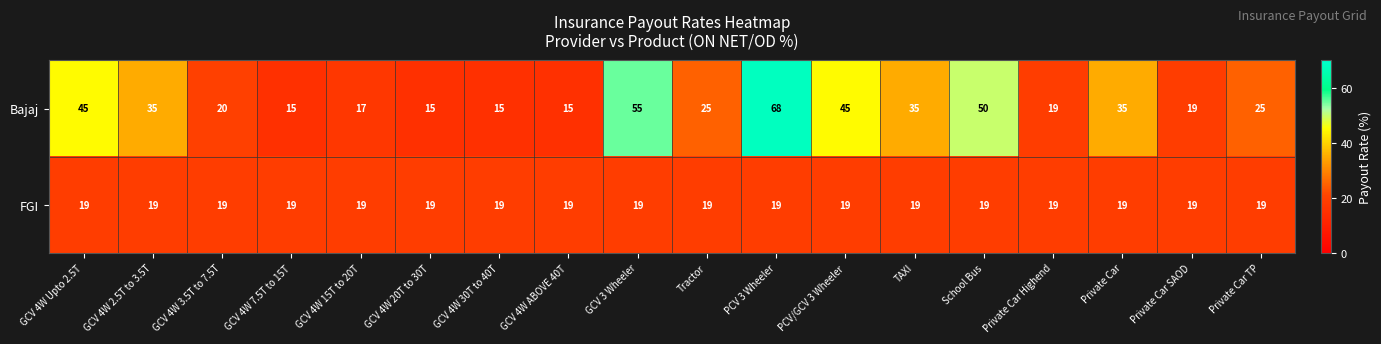

What is the total value across all series at Tractor?

44